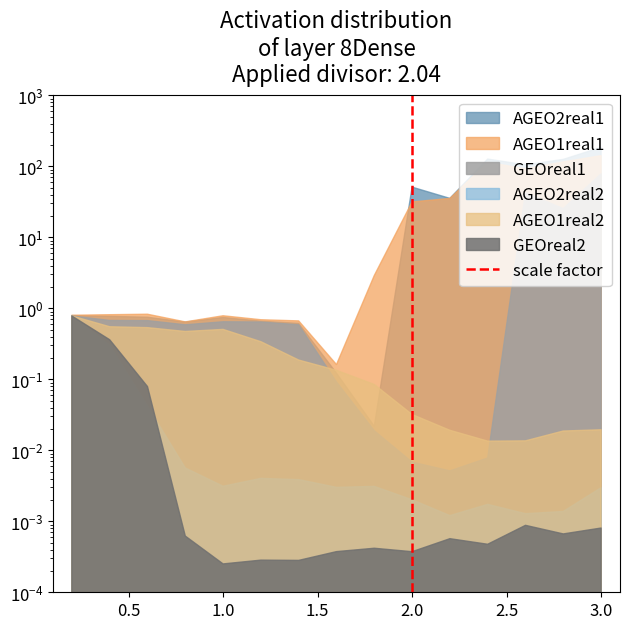

Which has a higher value, 2.0 or 2.0?

2.0